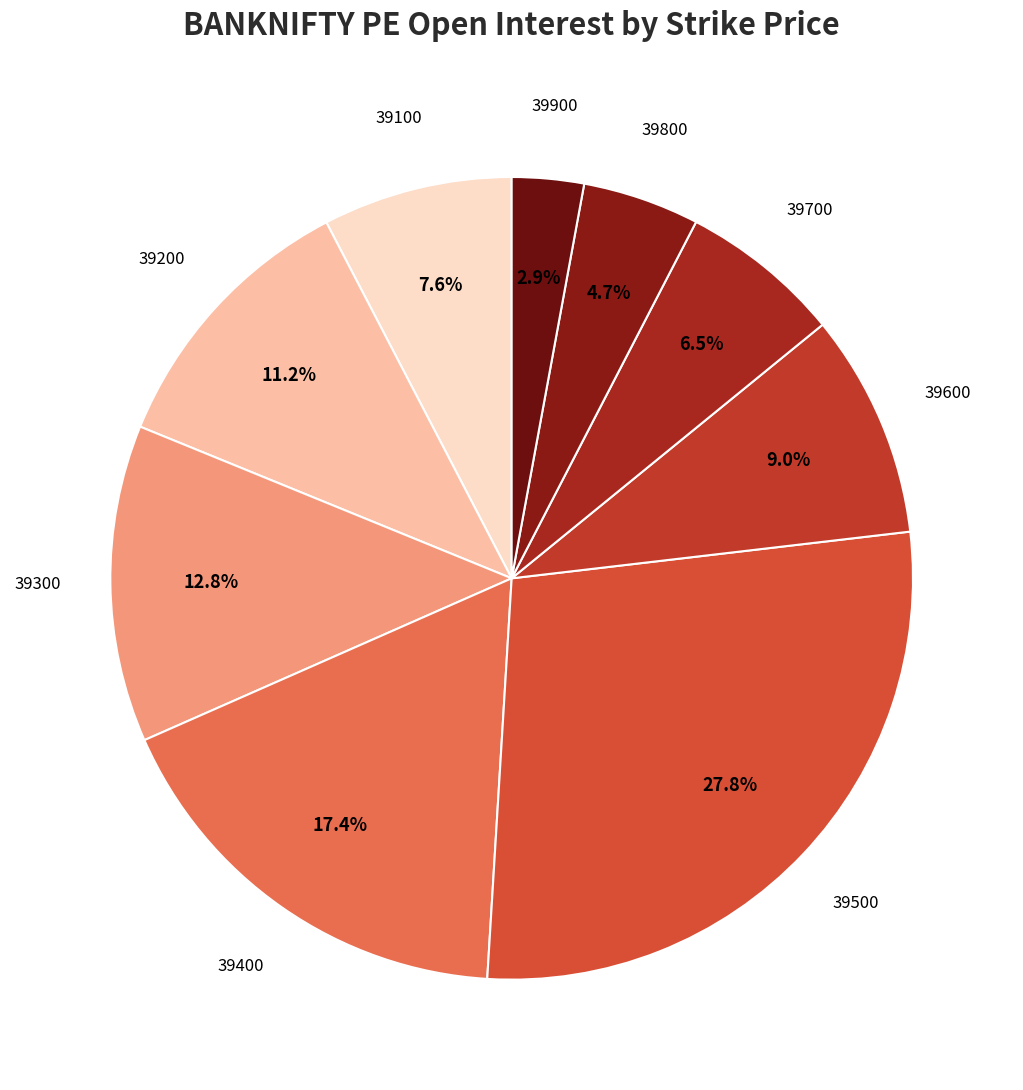

Count the number of slices in the pie.

9